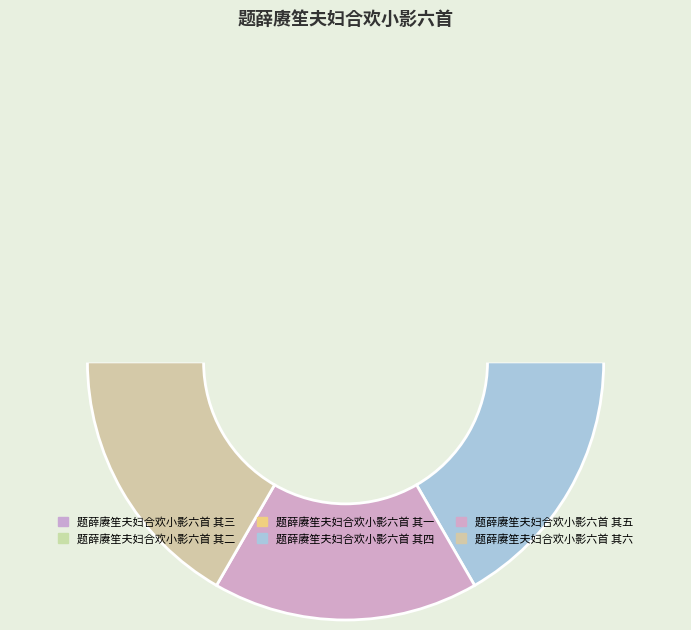

What percentage is the 题薛赓笙夫妇合欢小影六首 其二 slice, to the nearest percent?

17%